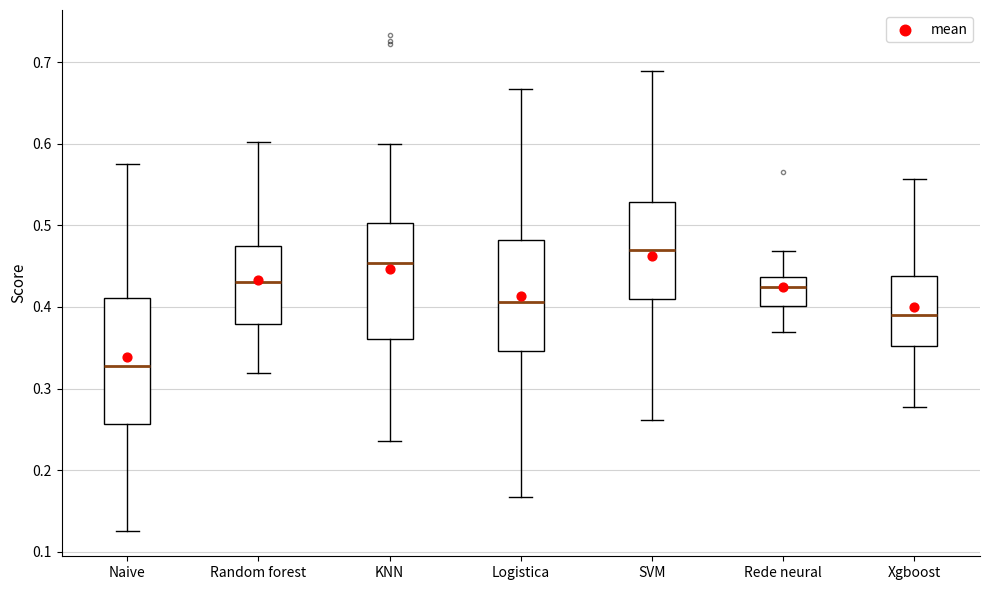

Which box is the tallest, from its lower edge to its upper edge?

Naive